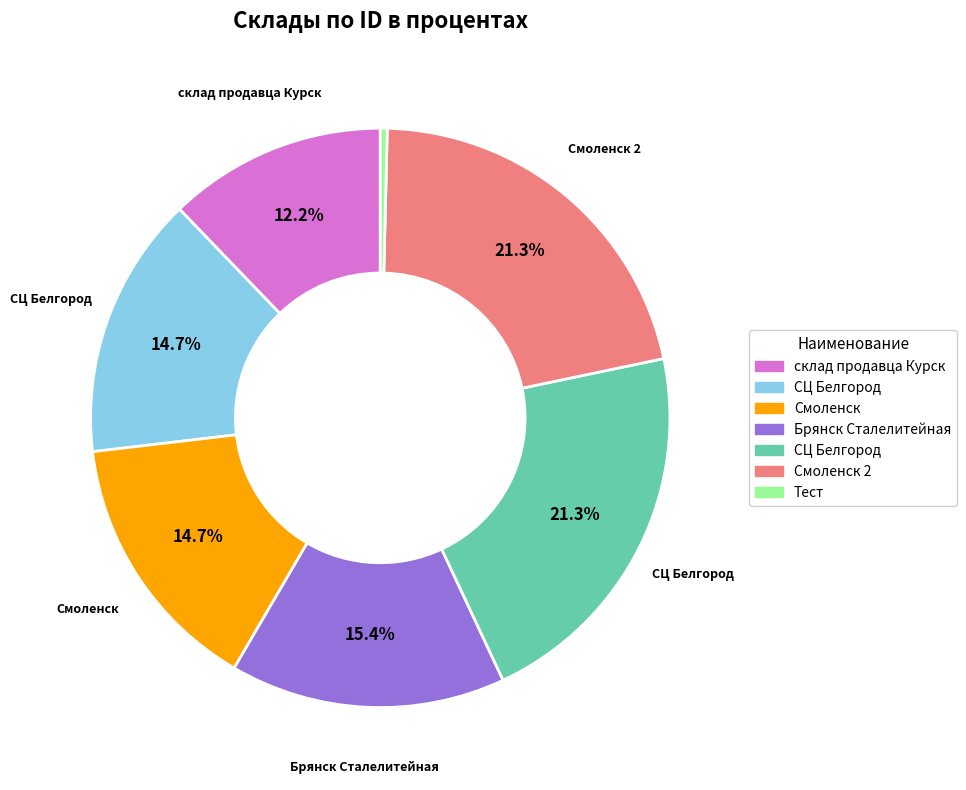

Does any single category account for the majority?

No